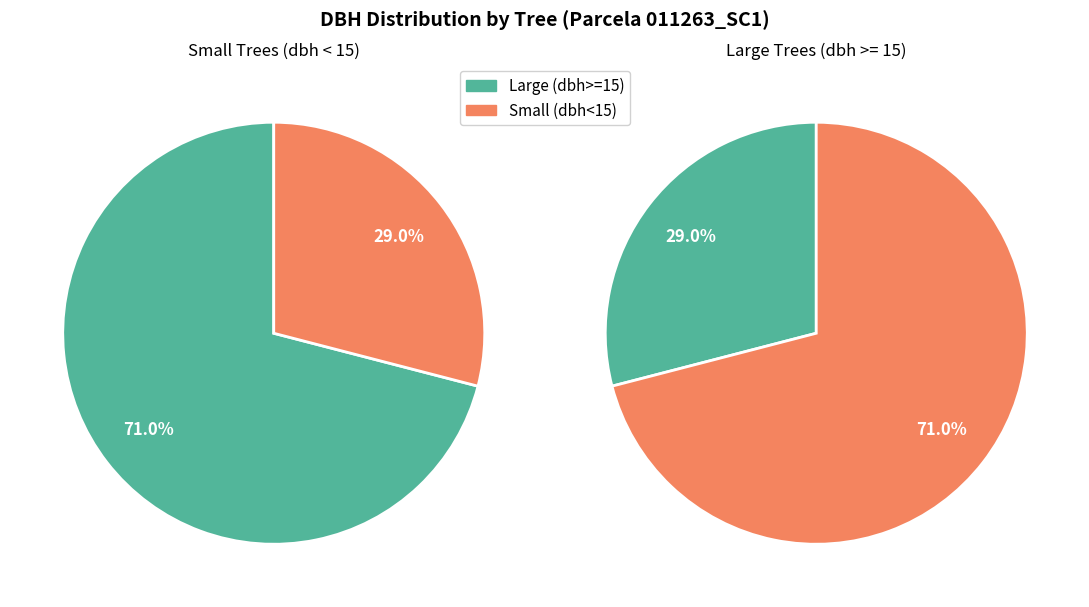

Is it true that 11263007 is 1% of the pie?

False